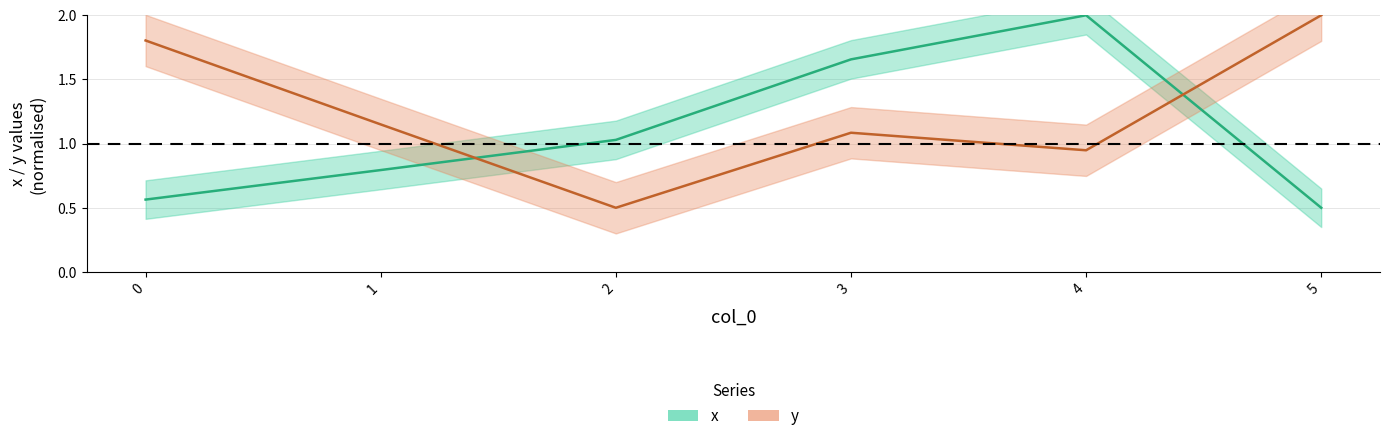

What is the value of the x point at the 4th from the left?

1.7